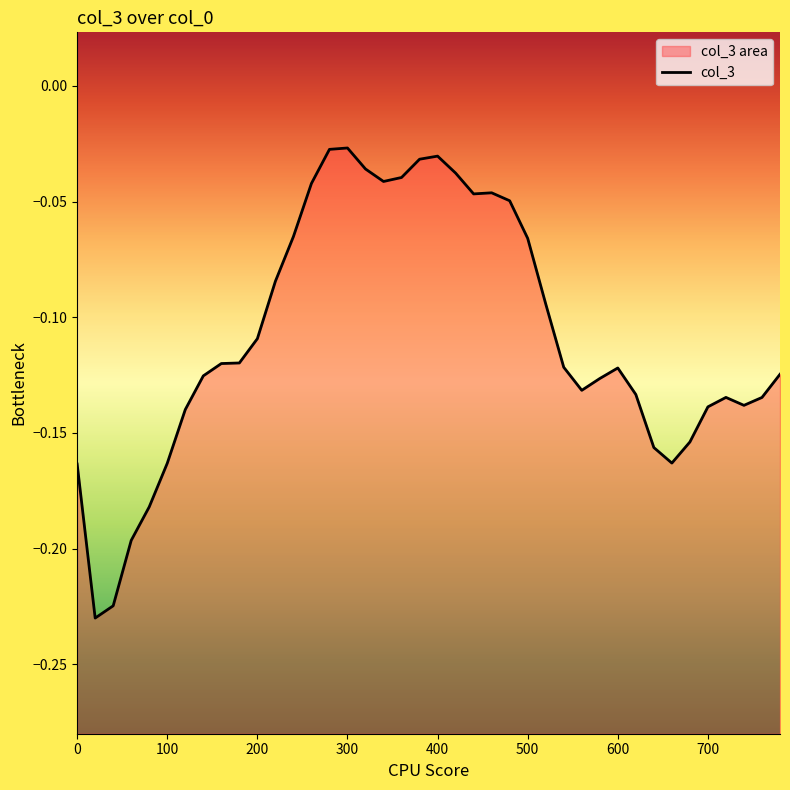

What is the difference between the second highest and minimum values?

0.2